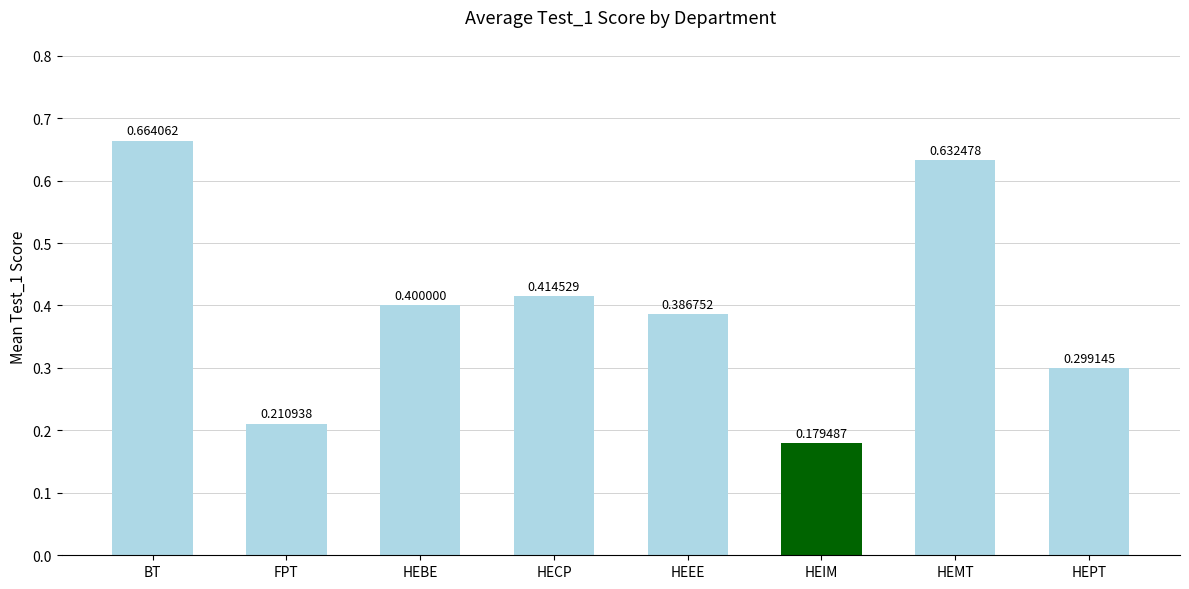

What is the label of the 3rd bar from the left?

HEBE